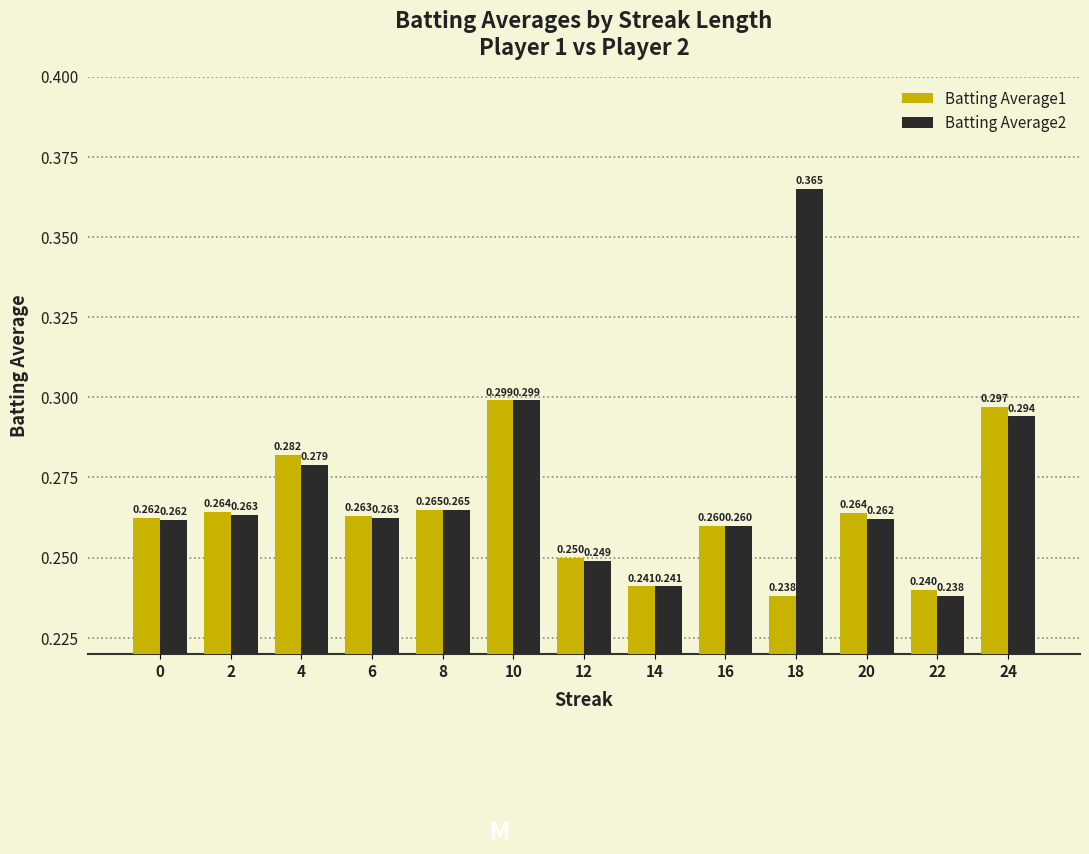

Reading left to right, extract all data points from this chart.

Batting Average1: 0.3	0.3	0.3	0.3	0.3	0.3	0.2	0.2	0.3	0.2	0.3	0.2	0.3
Batting Average2: 0.3	0.3	0.3	0.3	0.3	0.3	0.2	0.2	0.3	0.4	0.3	0.2	0.3